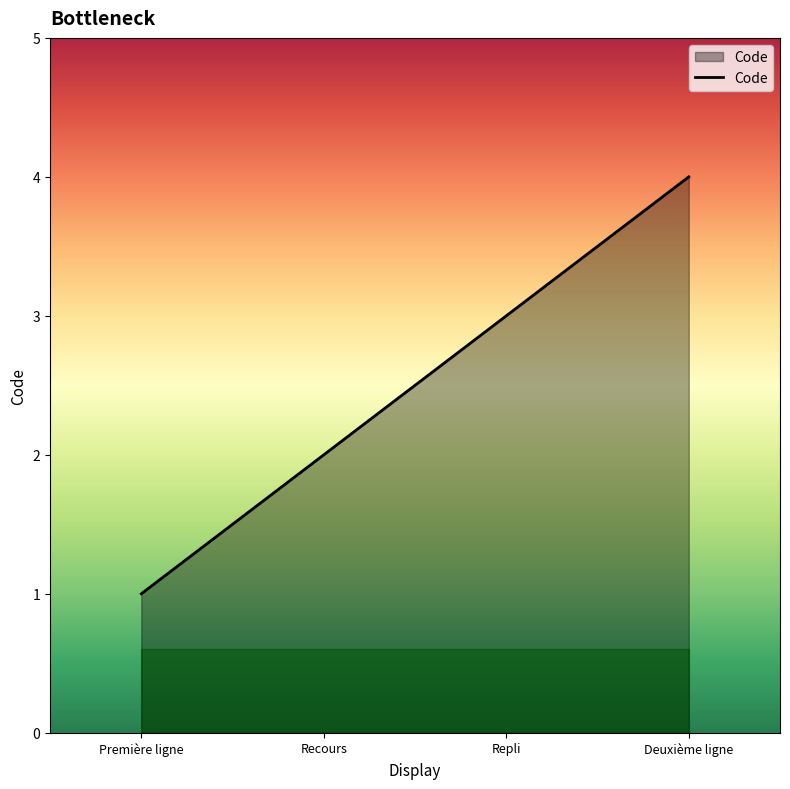

The value at Recours is 1. True or false?

False